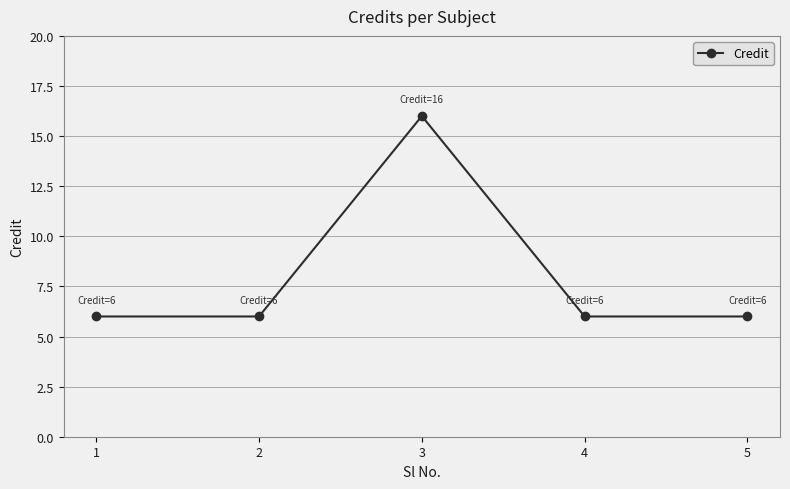

True or false: the data shows 6 at 5.

True